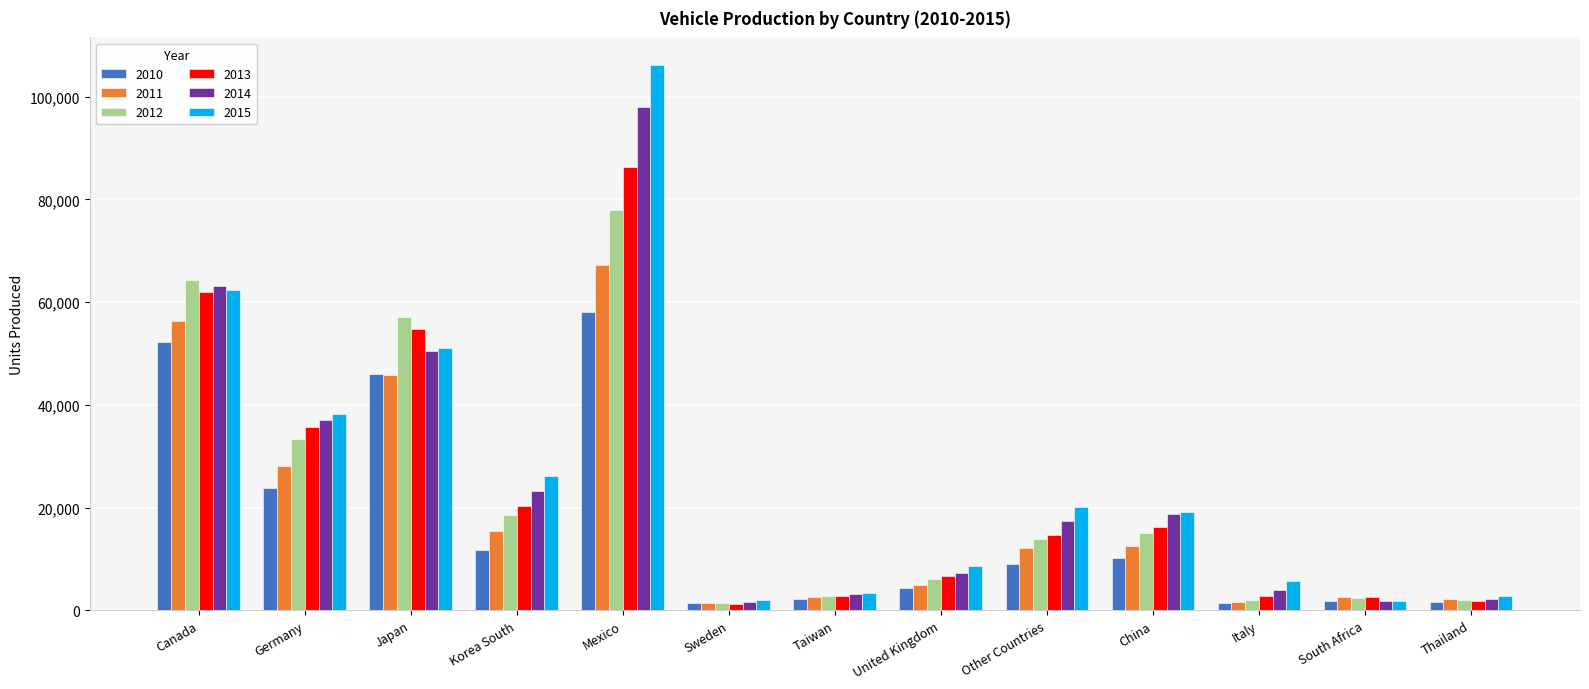

The 2010 series shows 16440 at Korea South. True or false?

False